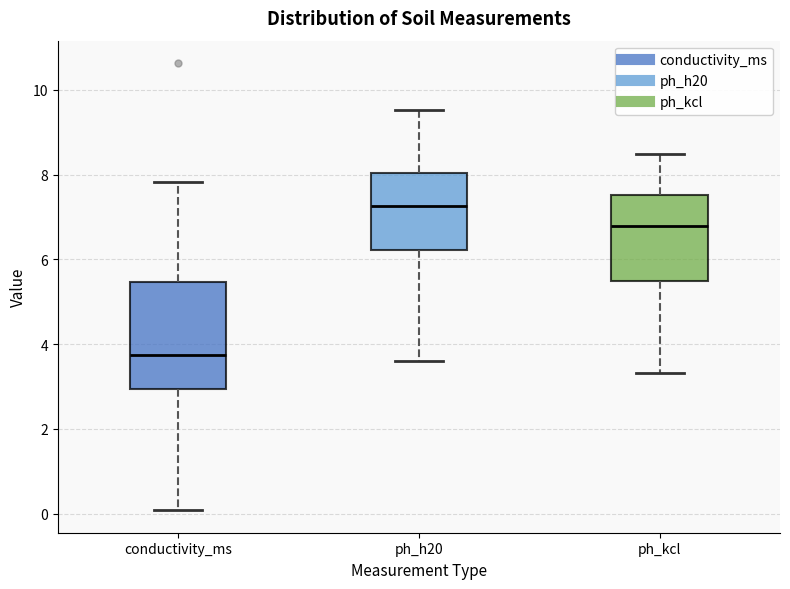

Comparing the boxes themselves (not the whiskers), which one is the tallest?

conductivity_ms